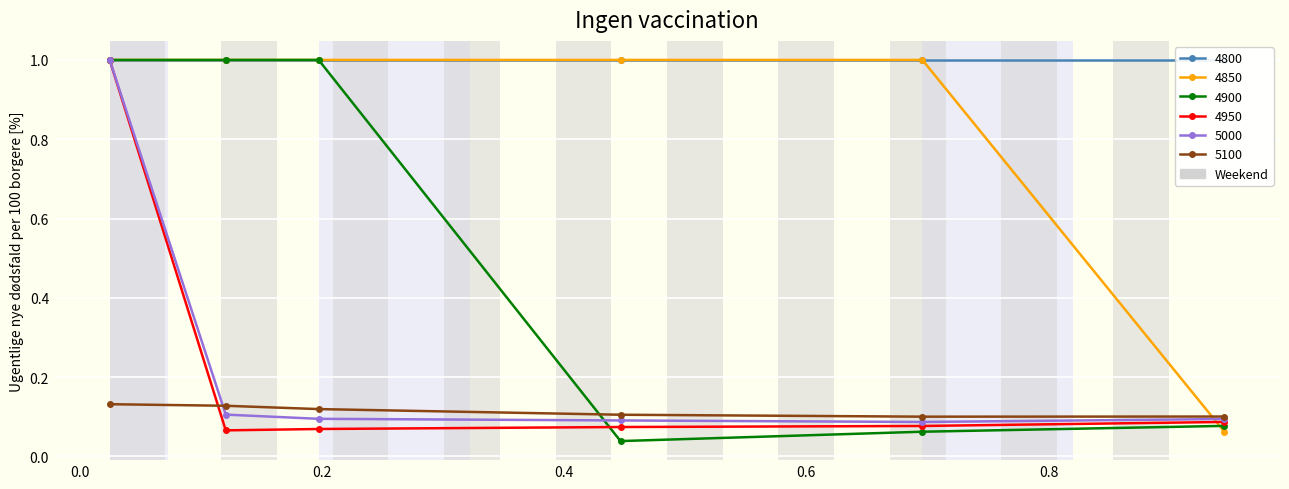

Between 0.1205479452054795 and 0.6958904109589041, which is larger?

0.1205479452054795